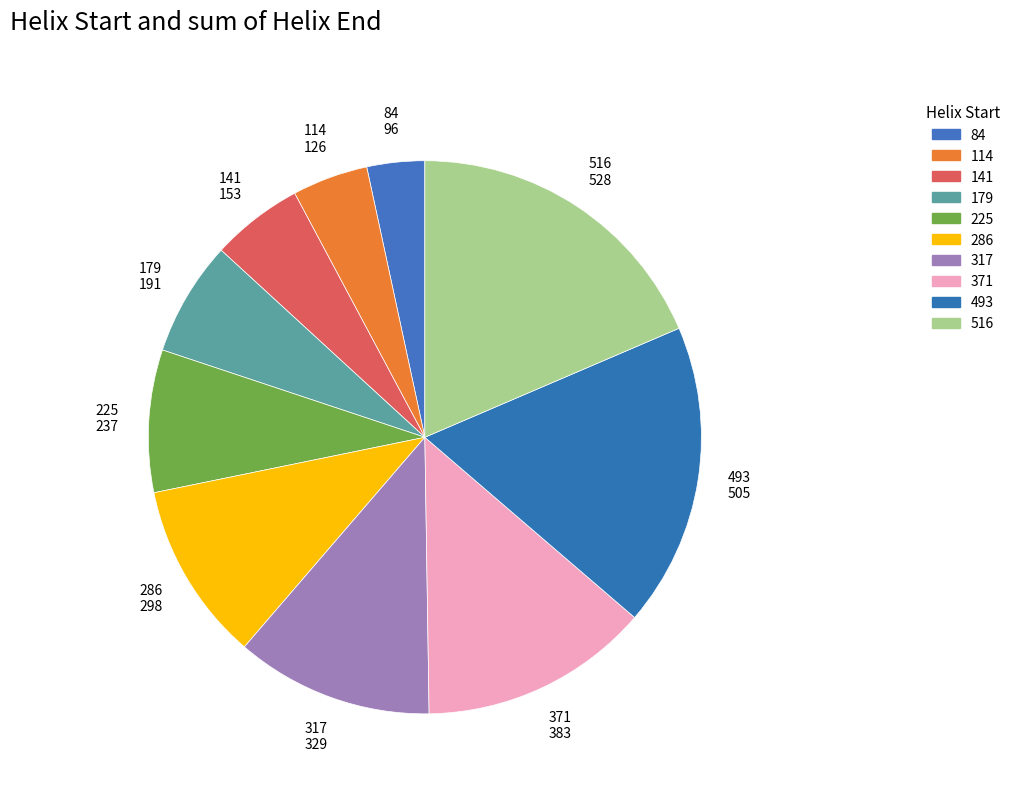

Does 84 represent more than half of the total?

No